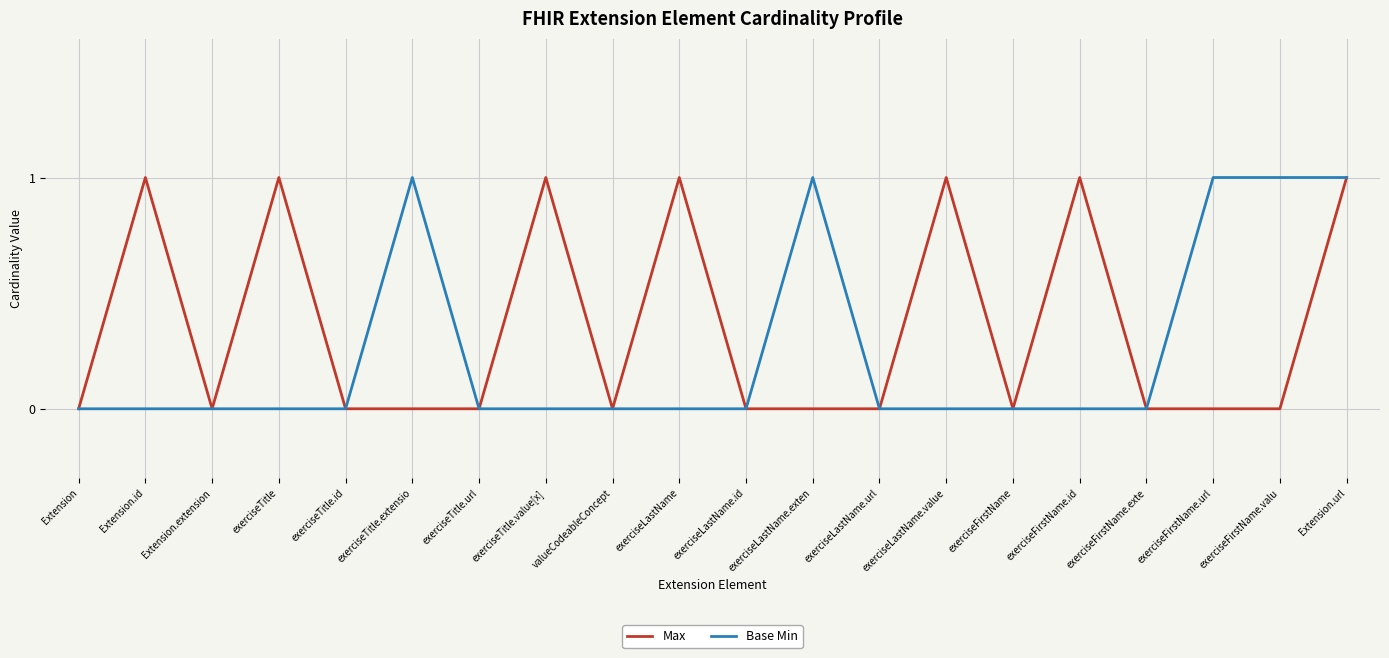

Reading left to right, what are all the values shown in this chart?

Max: 0	1	0	1	0	0	0	1	0	1	0	0	0	1	0	1	0	0	0	1
Base Min: 0	0	0	0	0	1	0	0	0	0	0	1	0	0	0	0	0	1	1	1